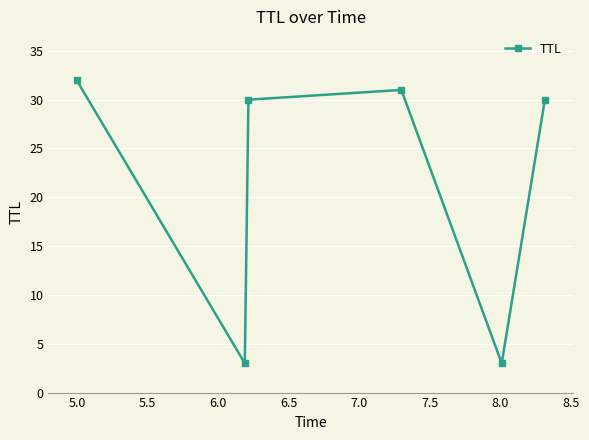

How many series are shown in this chart?

1